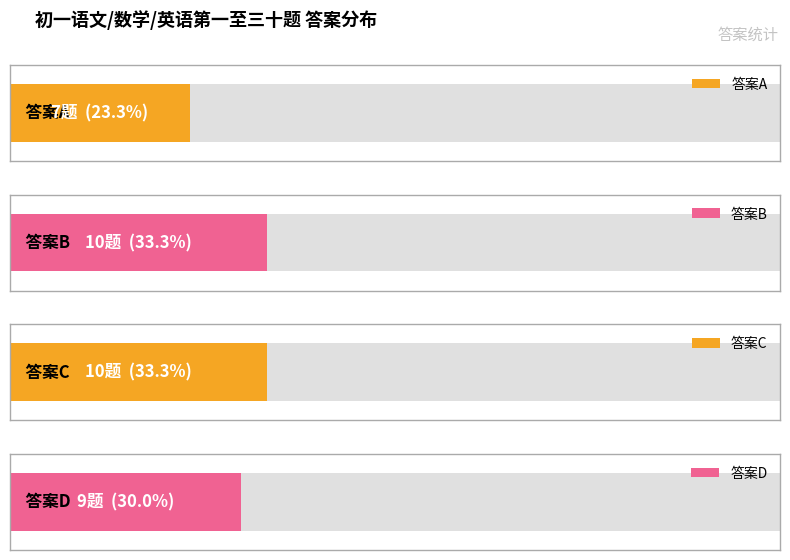

Reading left to right, list all the values displayed in this chart.

A=7	B=10	C=10	D=9